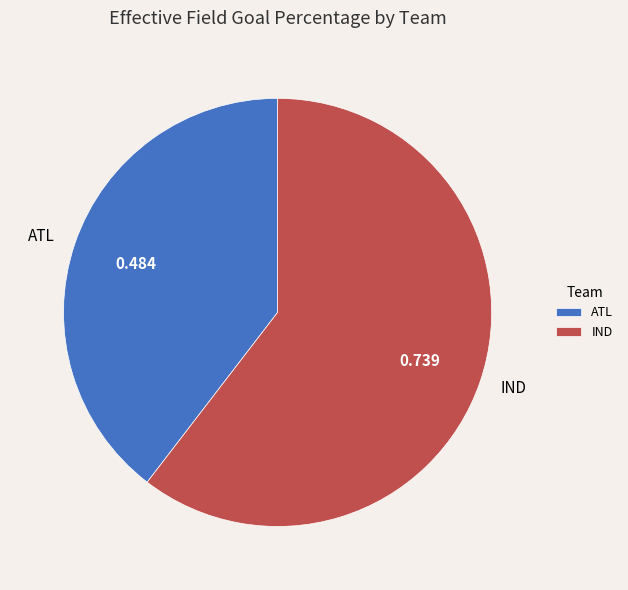

Which category has the smallest portion of the pie?

ATL